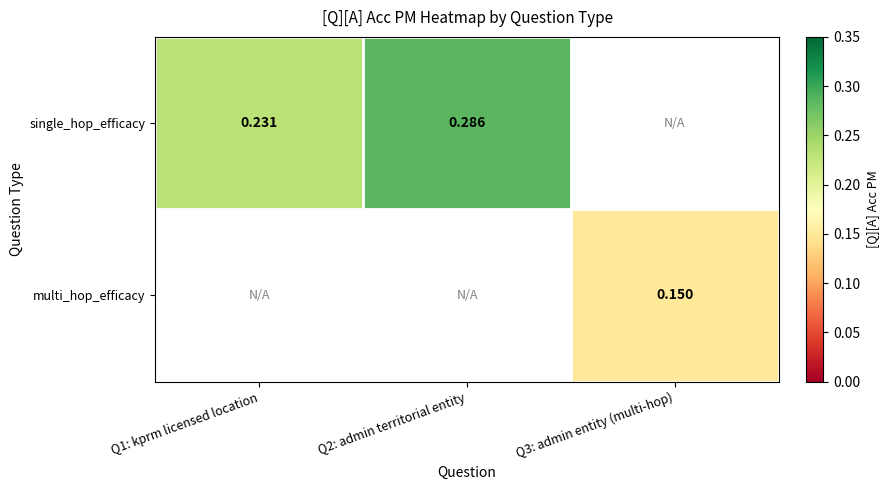

Which category has the highest value across all series?

Q2: admin territorial entity